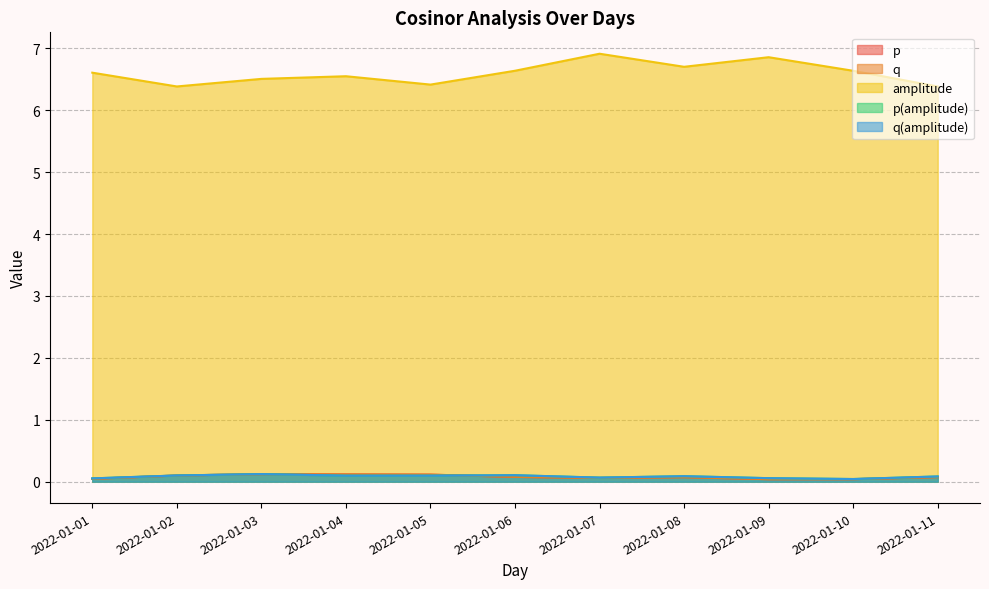

True or false: q(amplitude) has a value of 0.1 at 2022-01-01.

True